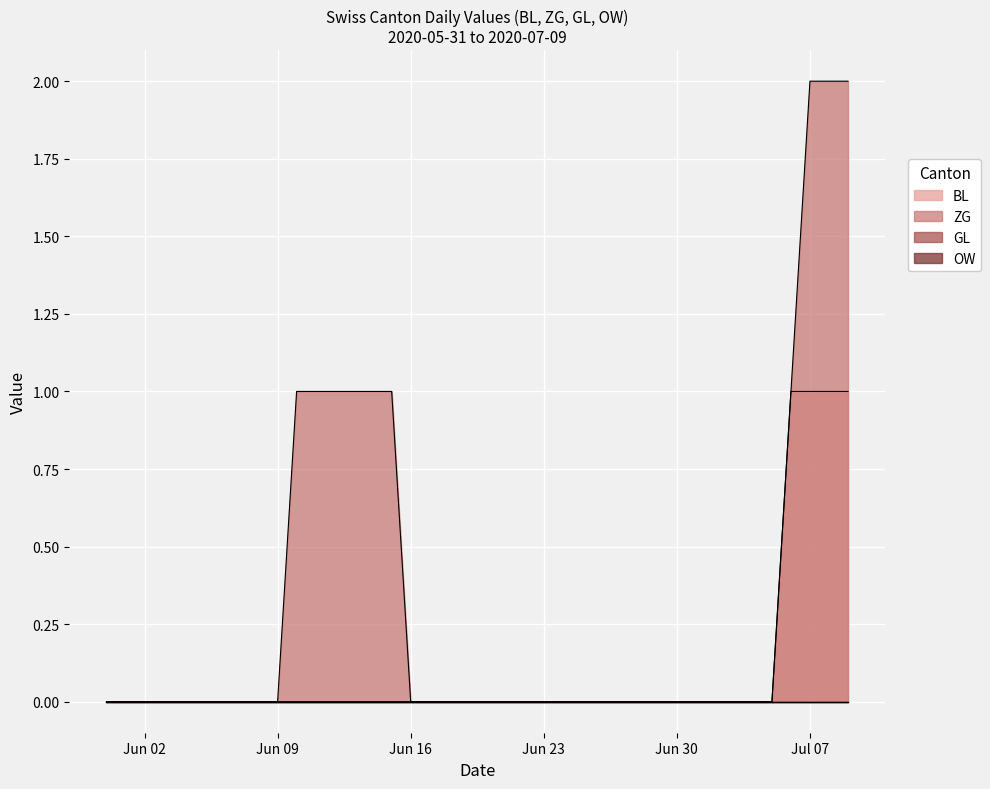

Count the BL values in the range 0 to 1.

40